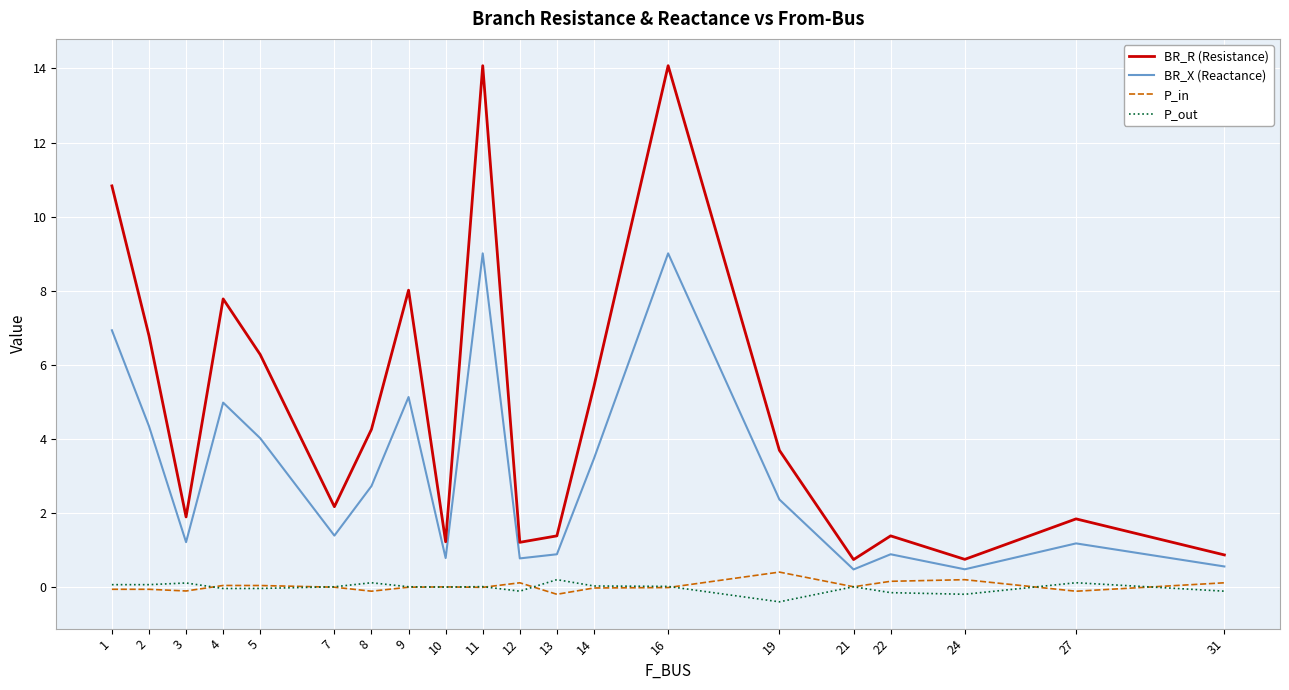

Is this an area chart (filled region under the line)?

No